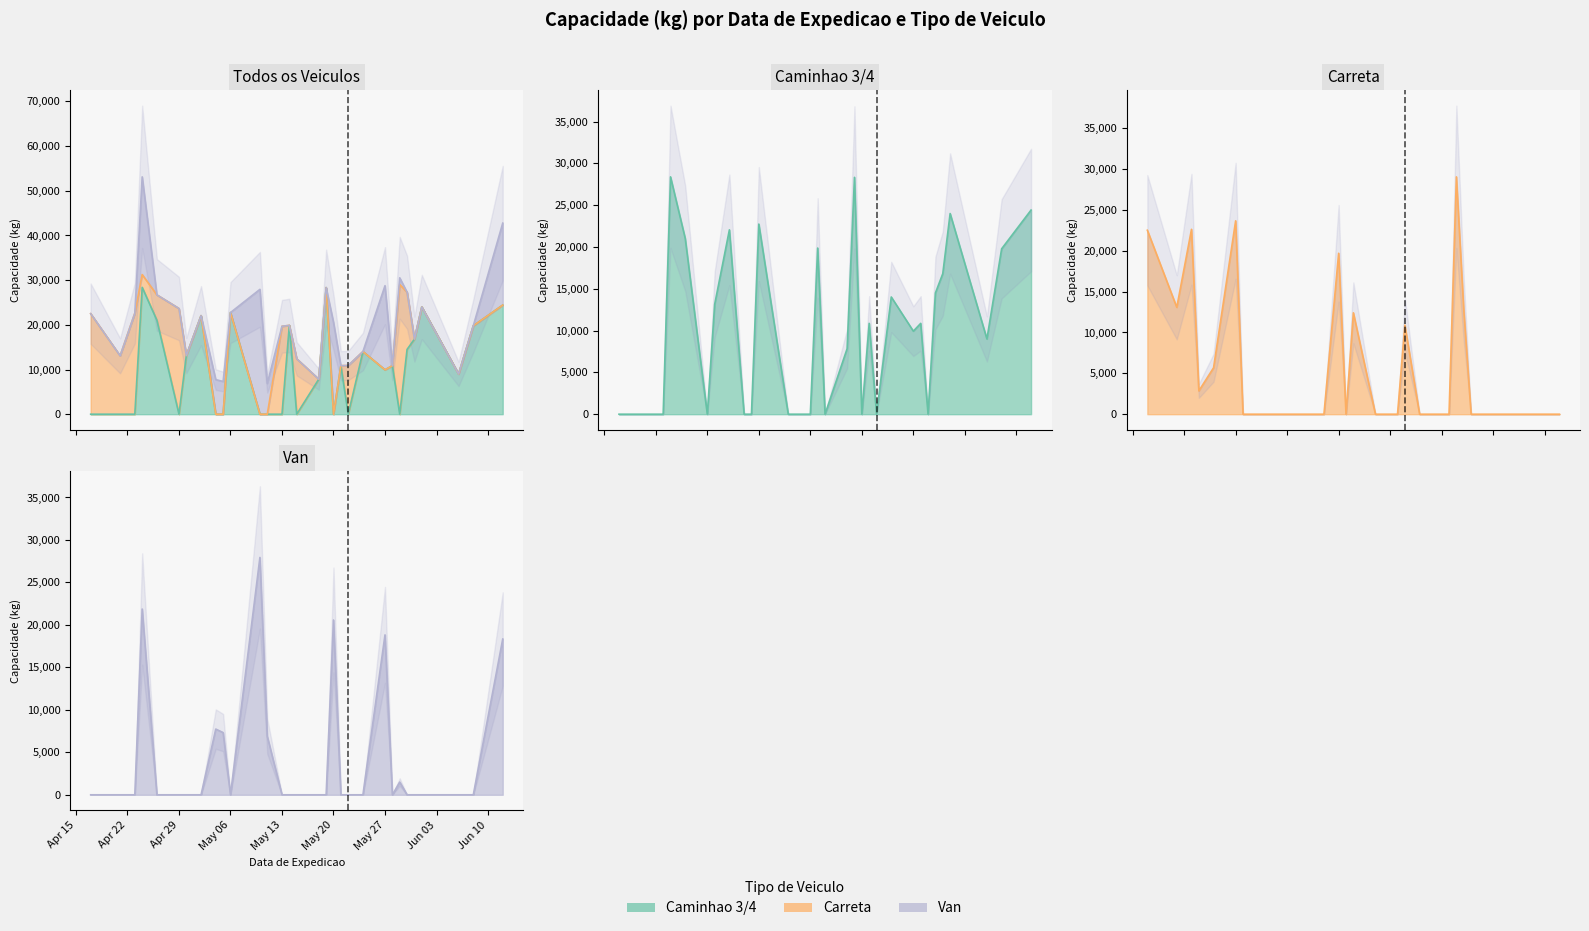

What is the difference between the maximum and second lowest values in the capacidade_kg series?

26167.9